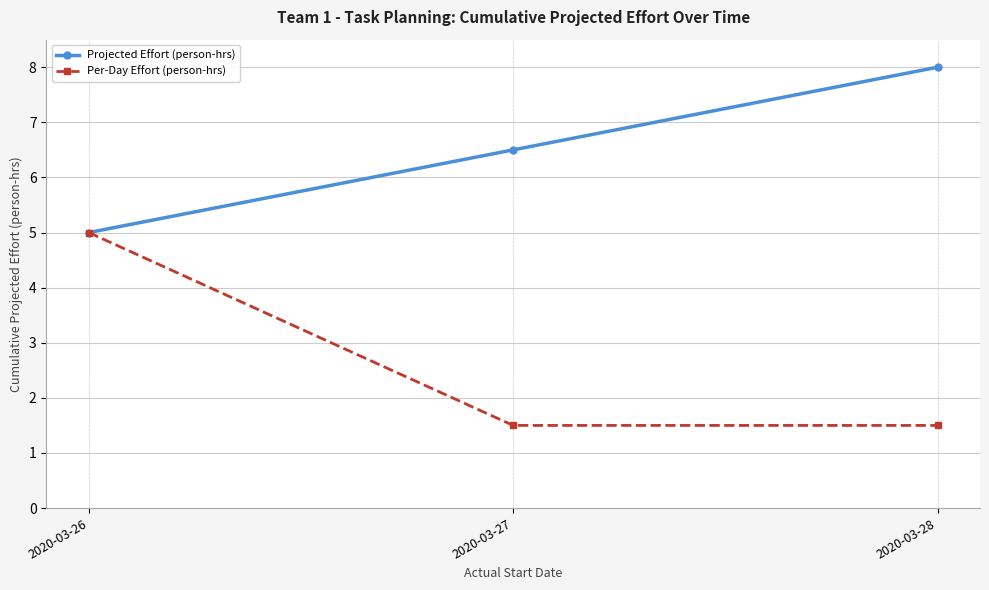

Count the Projected Effort (person-hrs) values in the range 5 to 8.

3